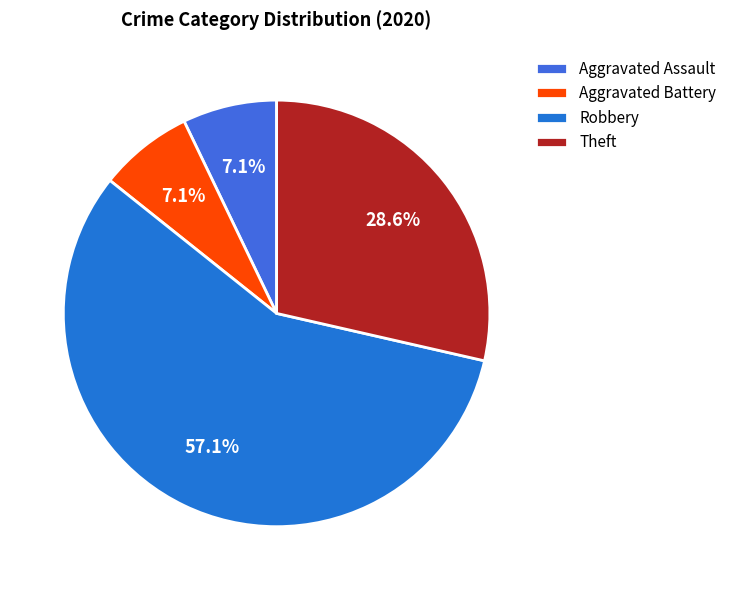

What percentage is NOT represented by Robbery?

42.9%